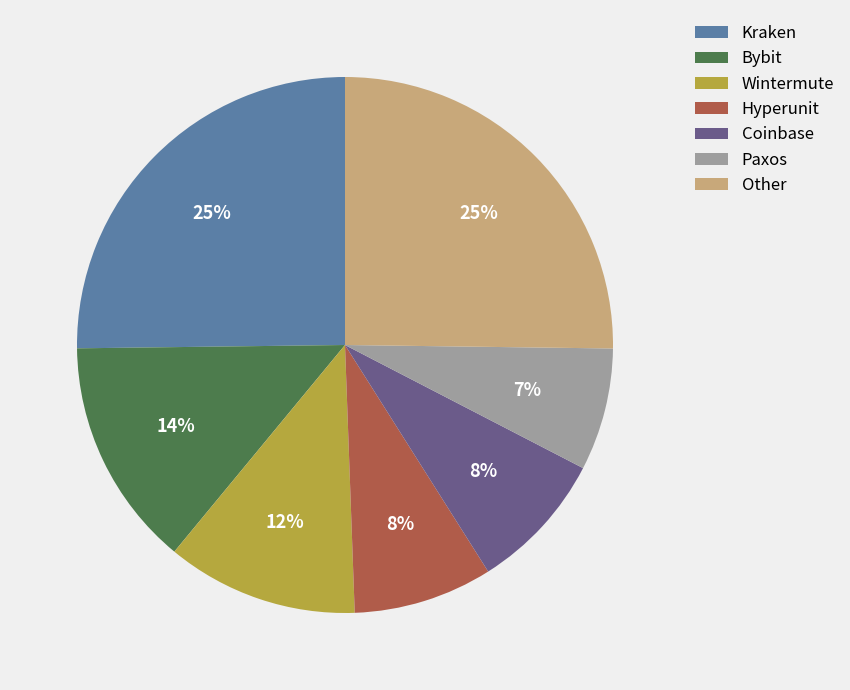

Which category has the smallest portion of the pie?

Paxos